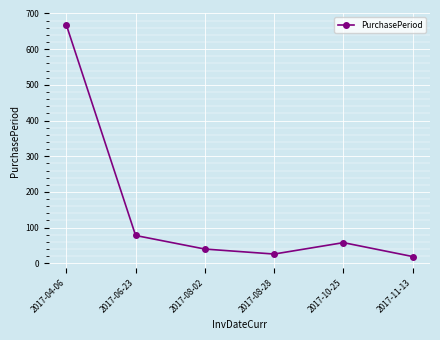

Approximately how many times larger is the value at 2017-08-02 compared to 2017-04-06?

0.1